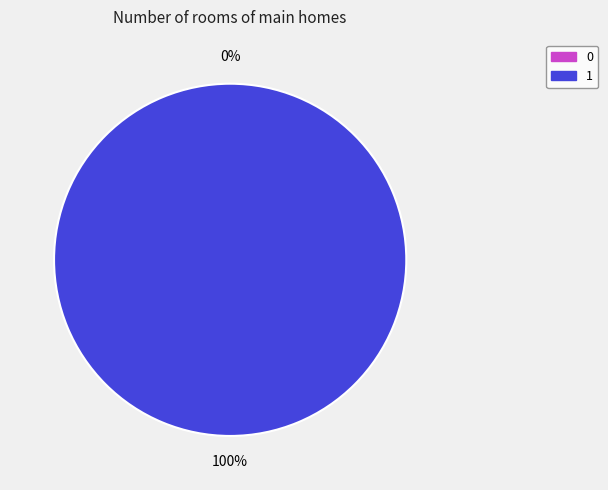

Does 0 account for over 50% of the chart?

No